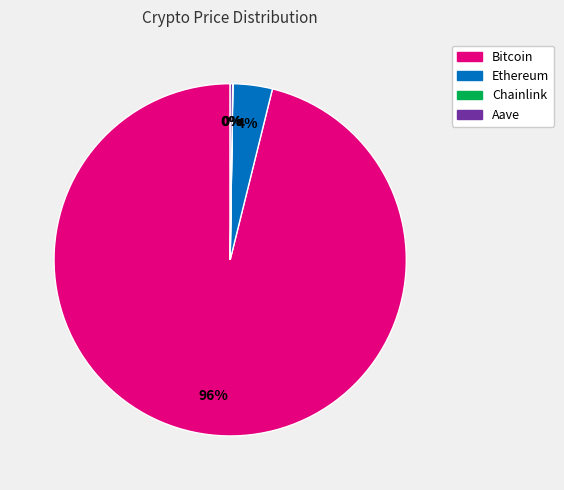

To the nearest percent, what is the average slice percentage?

25%